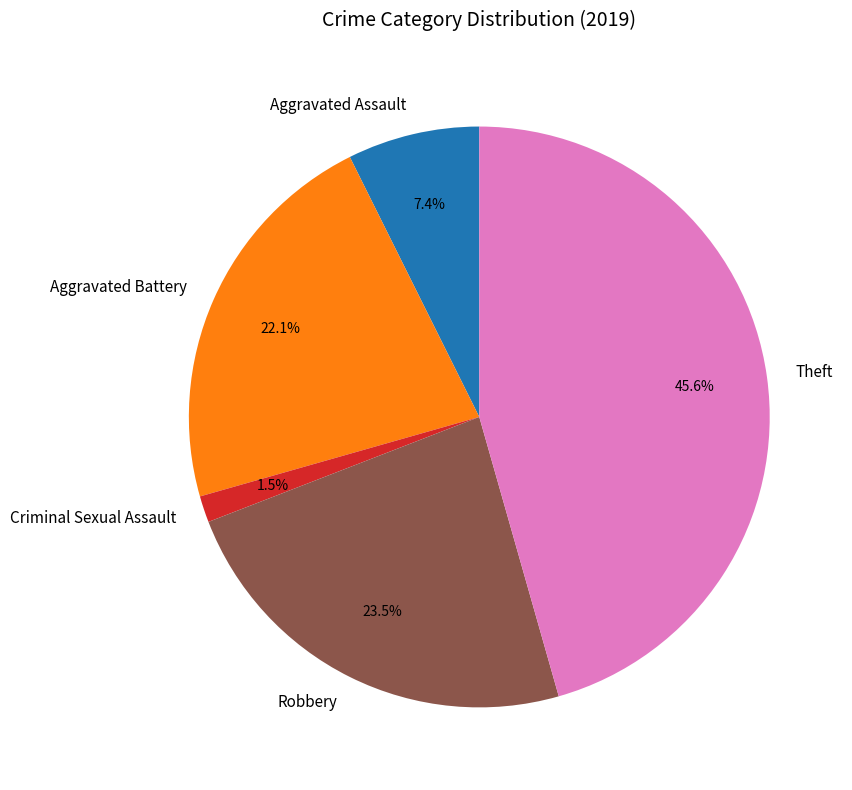

To the nearest percent, what portion does Aggravated Assault represent?

7%